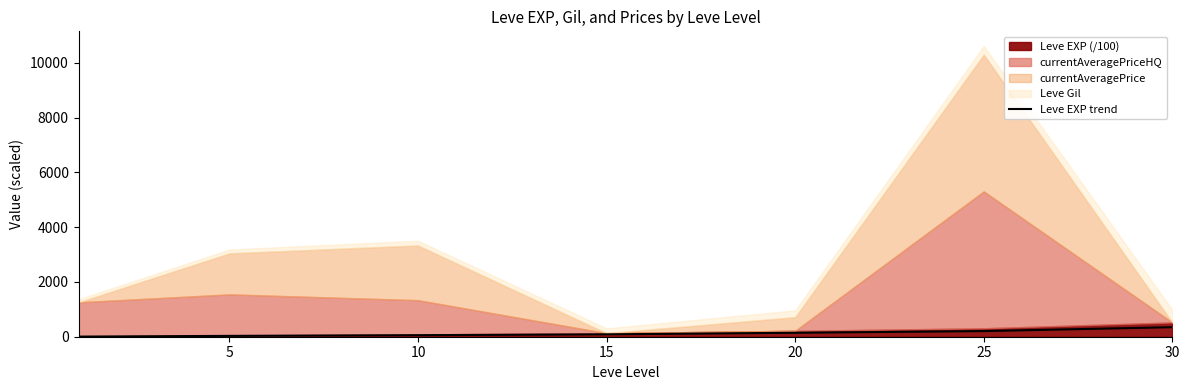

What is the difference between the second highest and minimum values?

201.3